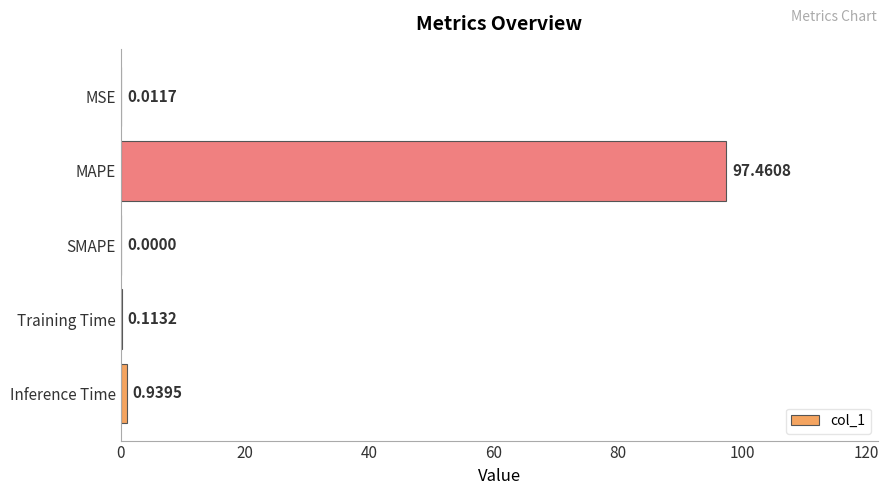

At which label is the value closest to 48?

Inference Time